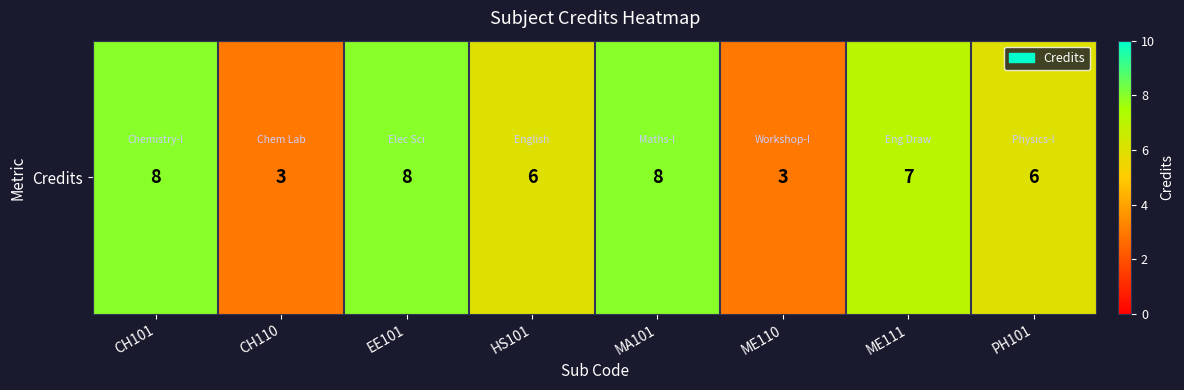

Count the number of data series in this chart.

1